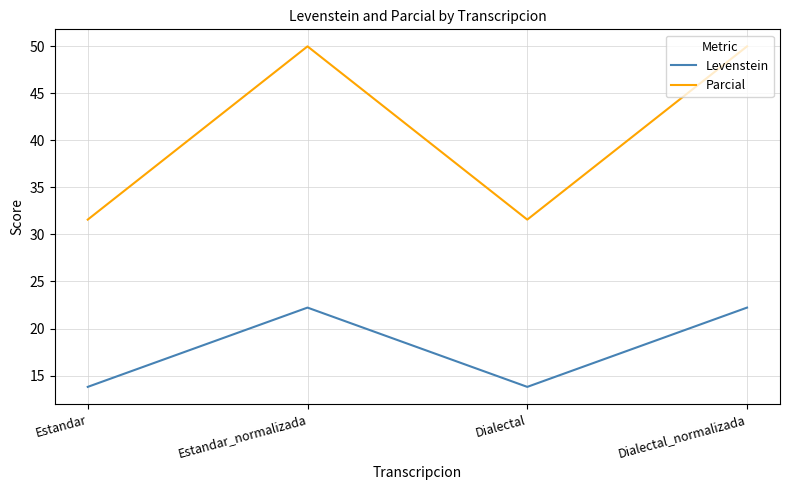

Reading left to right, list all the values displayed in this chart.

Levenstein: 13.8	22.2	13.8	22.2
Parcial: 31.6	50.0	31.6	50.0